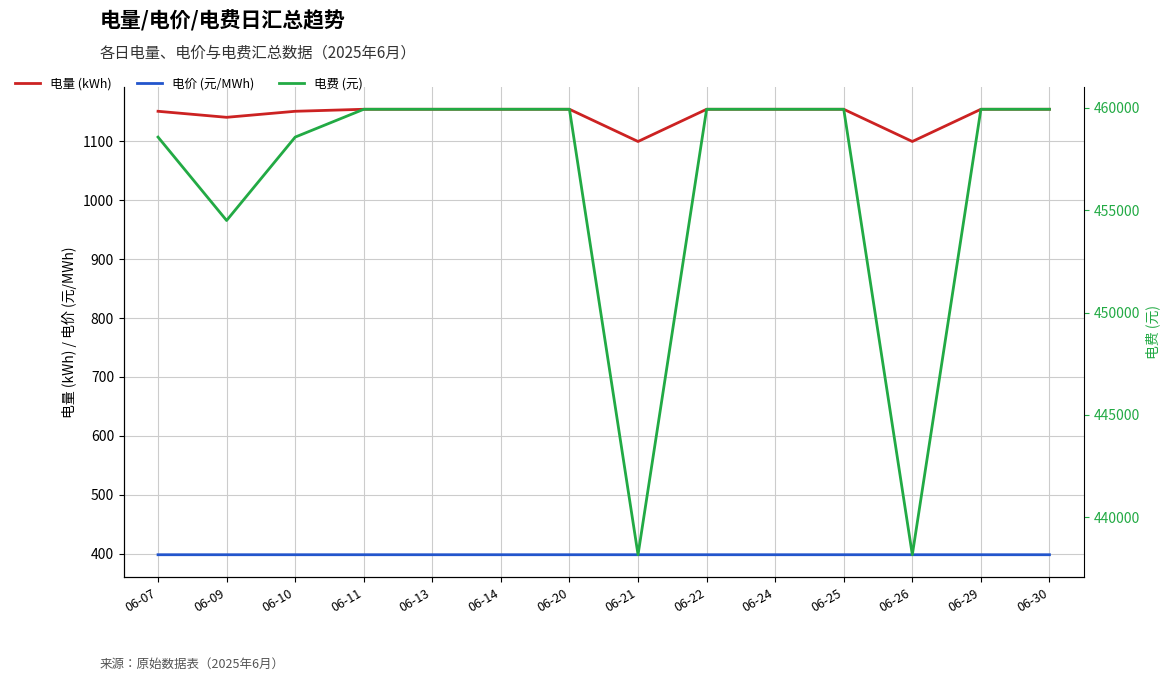

True or false: 电量 (kWh) has a value of 429.7 at 06-24.

False